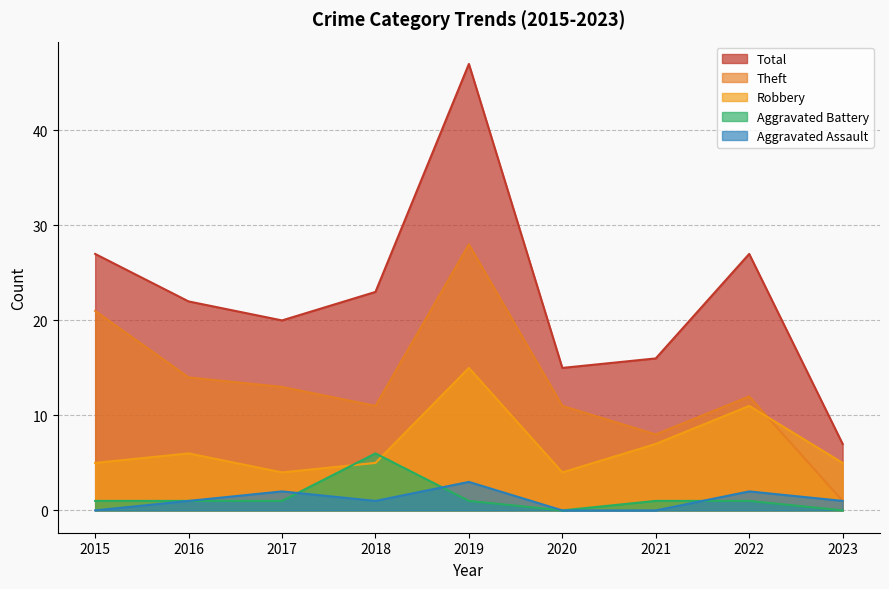

How many data points in Aggravated Assault are less than 1?

3